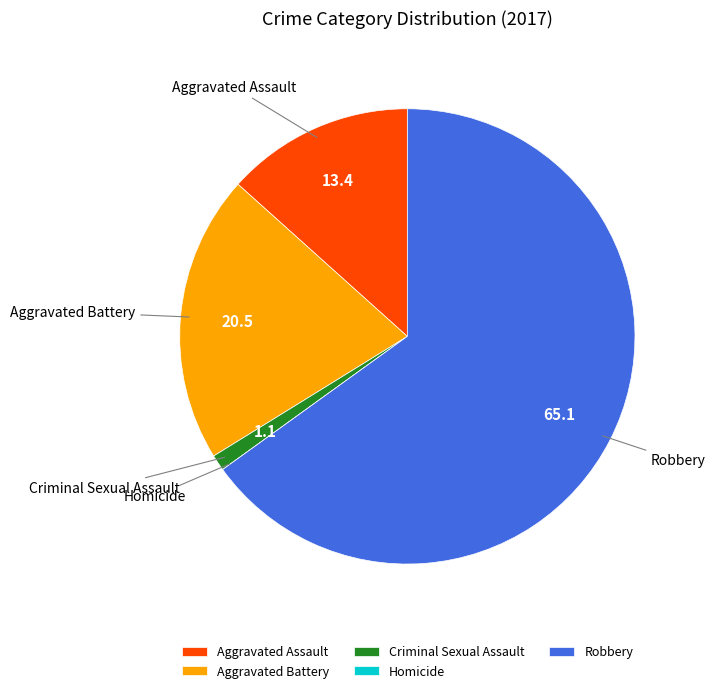

The Aggravated Battery slice represents 33% of the pie. True or false?

False